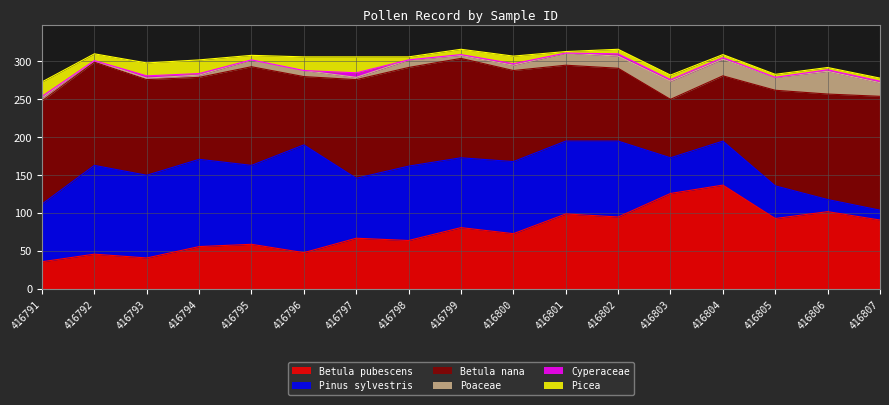

What is the value of the Cyperaceae point at the 10th from the left?

2